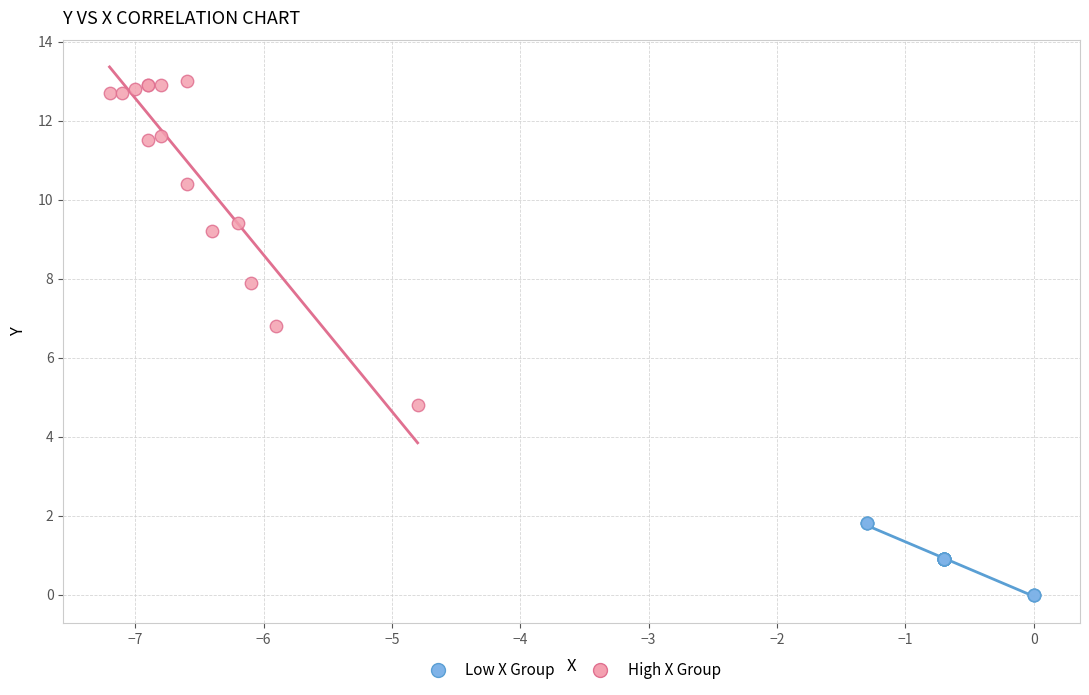

Which series contains the lowest Y value?

Low X Group